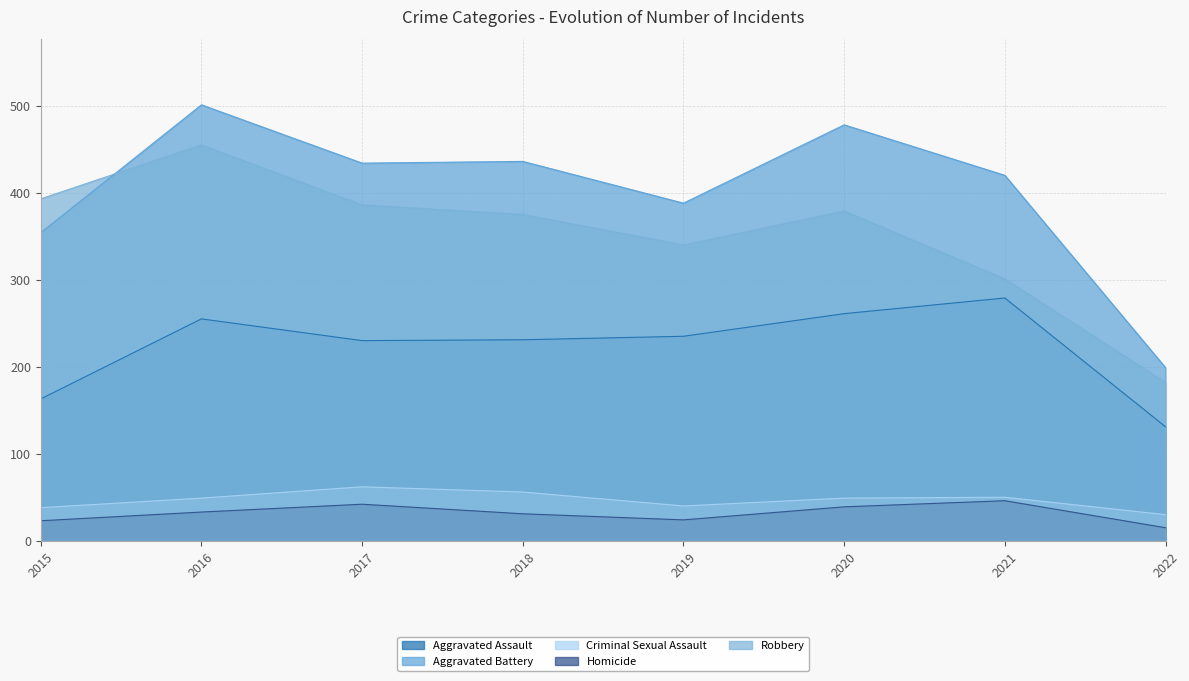

What is the difference between the Homicide values at 2022 and 2020?

24